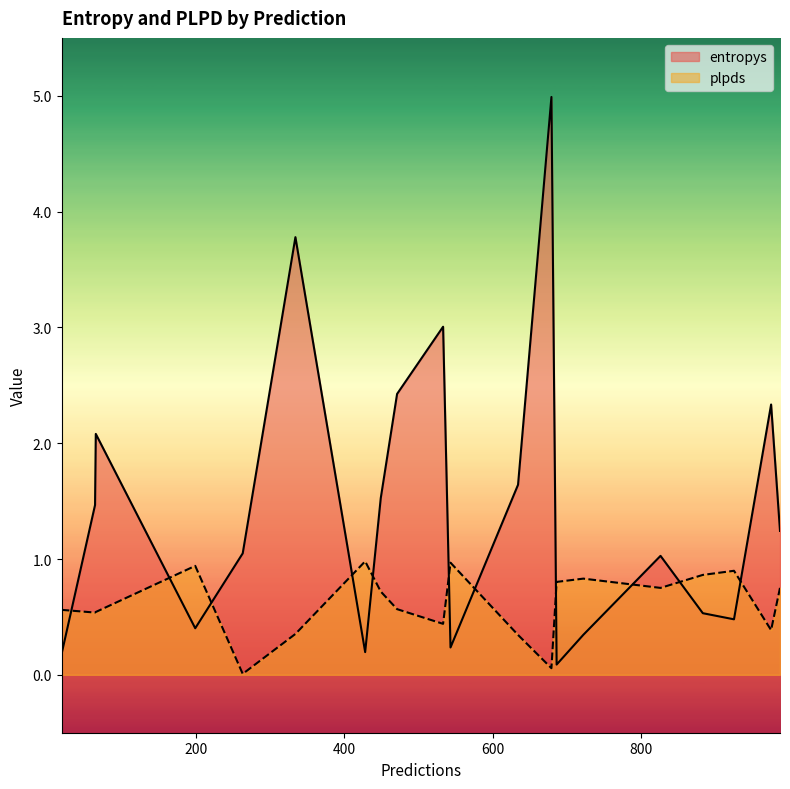

The entropys series shows 2.5 at 64. True or false?

False